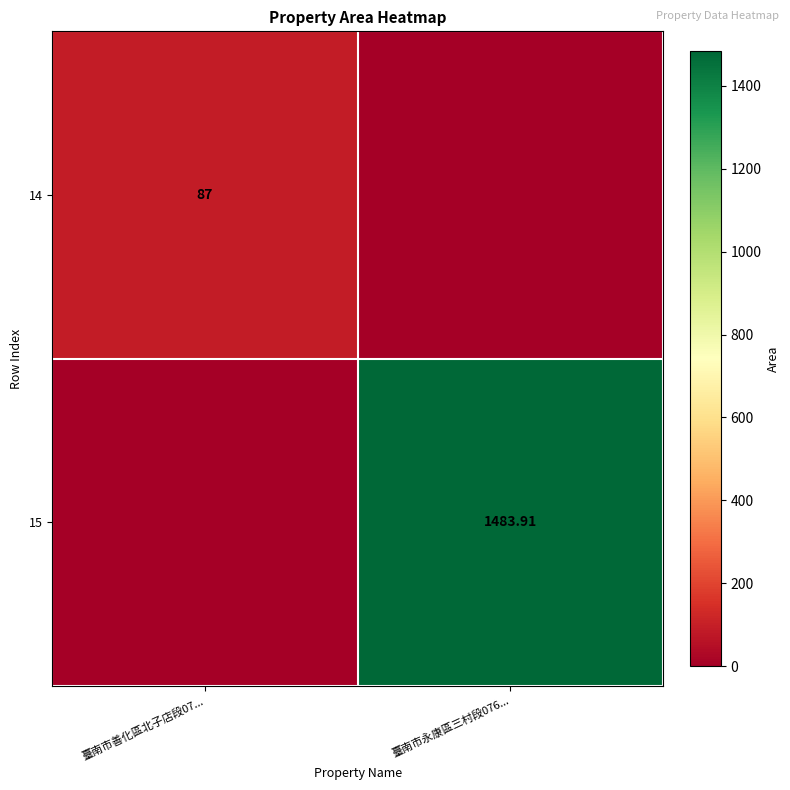

What is the sum of the 14 values at 臺南市永康區三村段076... and 臺南市善化區北子店段07...?

87.0